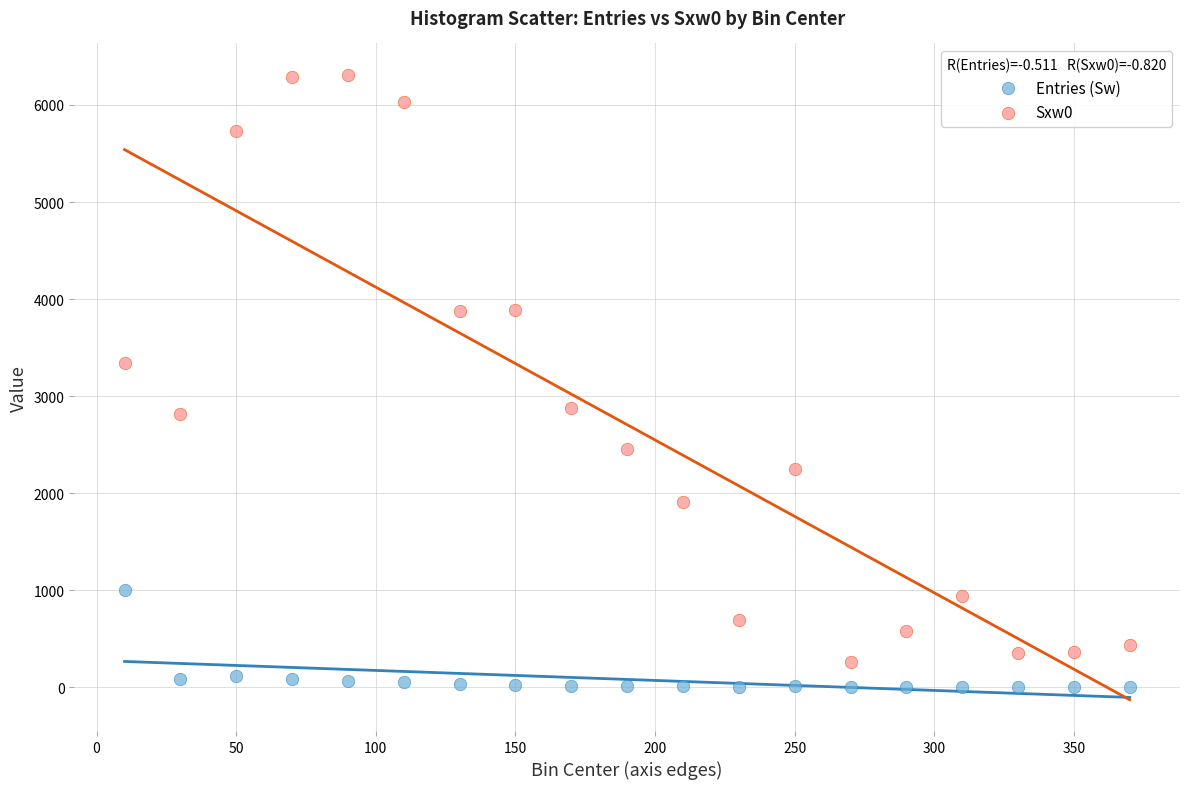

What is the X range (max minus min) for the scatter plot?

360